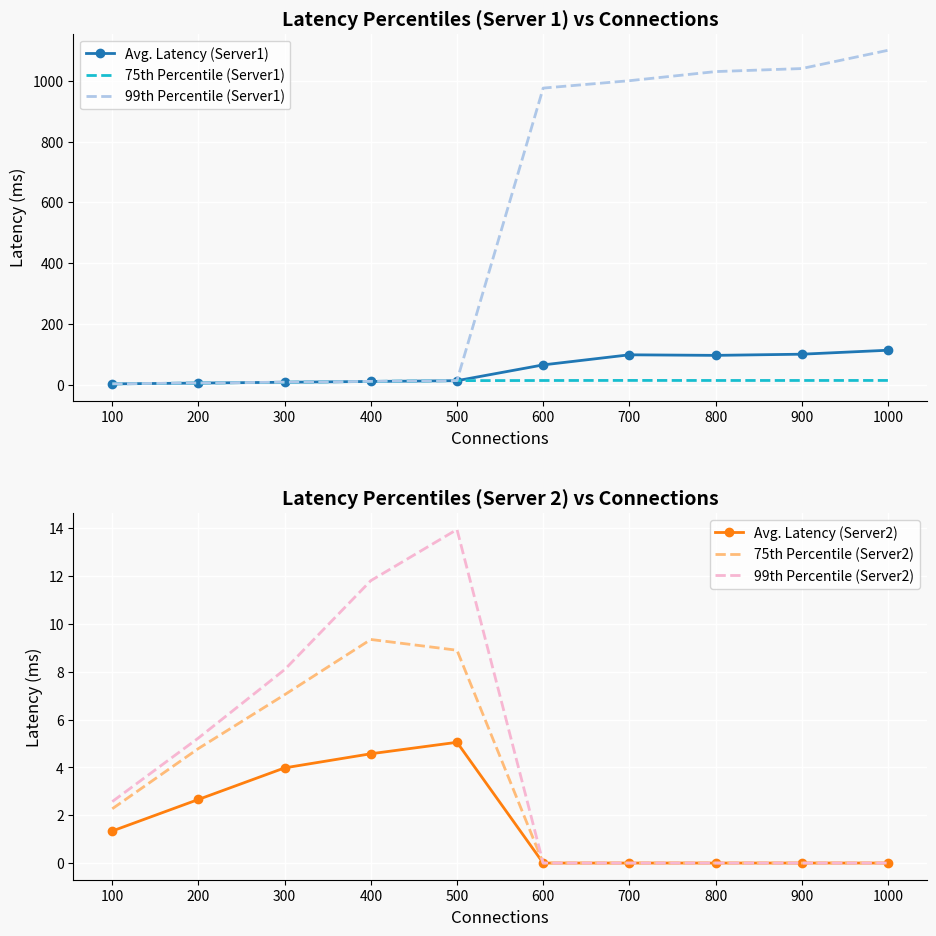

At which category does the chart reach its minimum across all series?

600